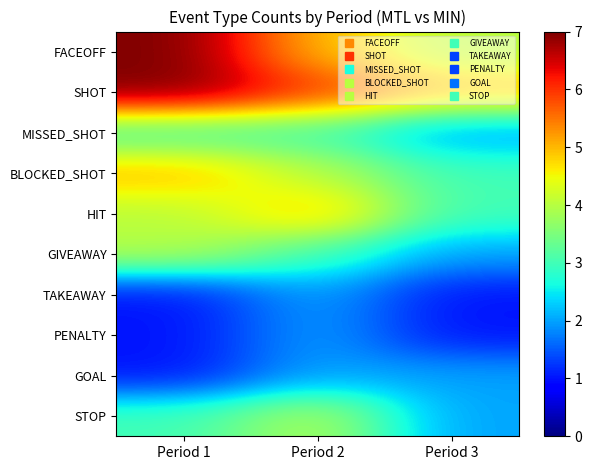

What is the minimum value shown in the chart?

1